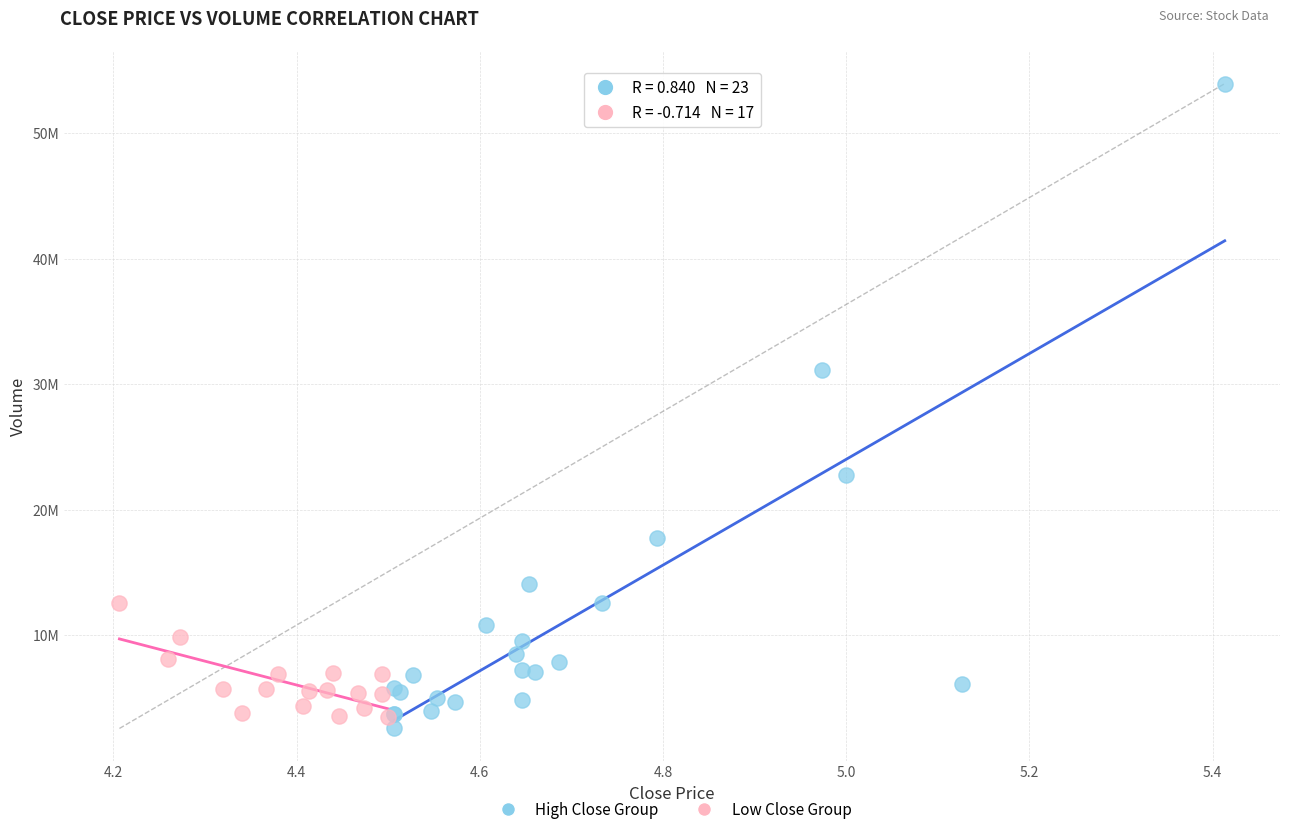

Which series contains the lowest Y value?

High Close Group